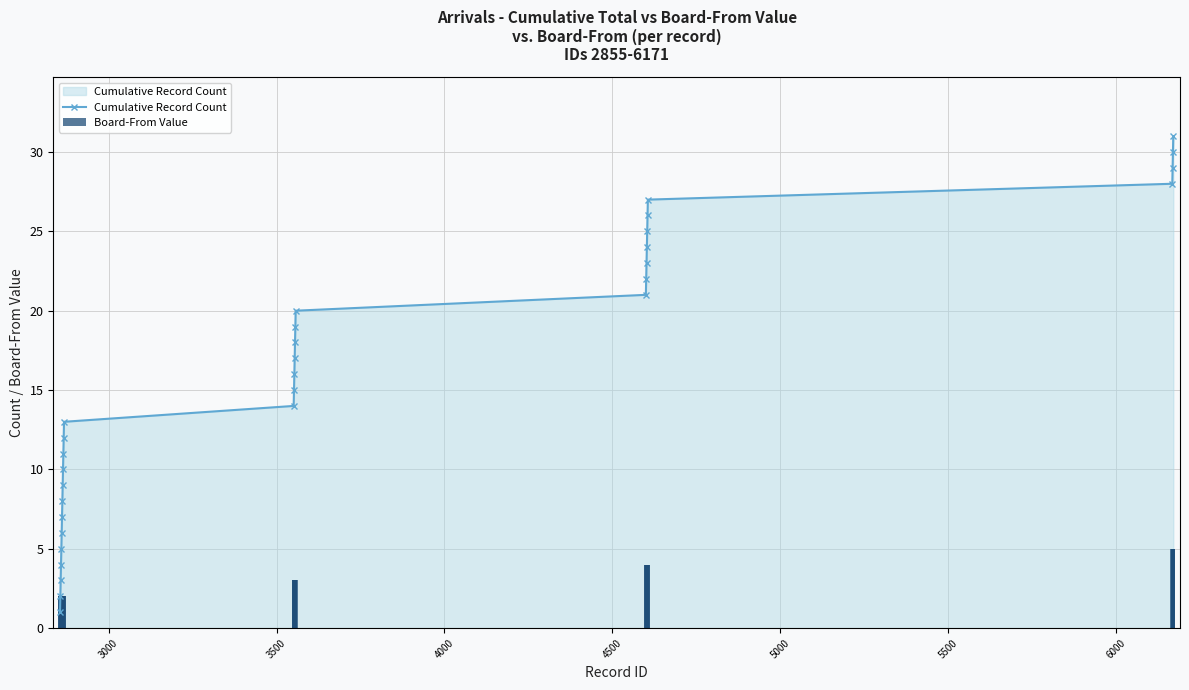

What is the minimum value shown in the chart?

1